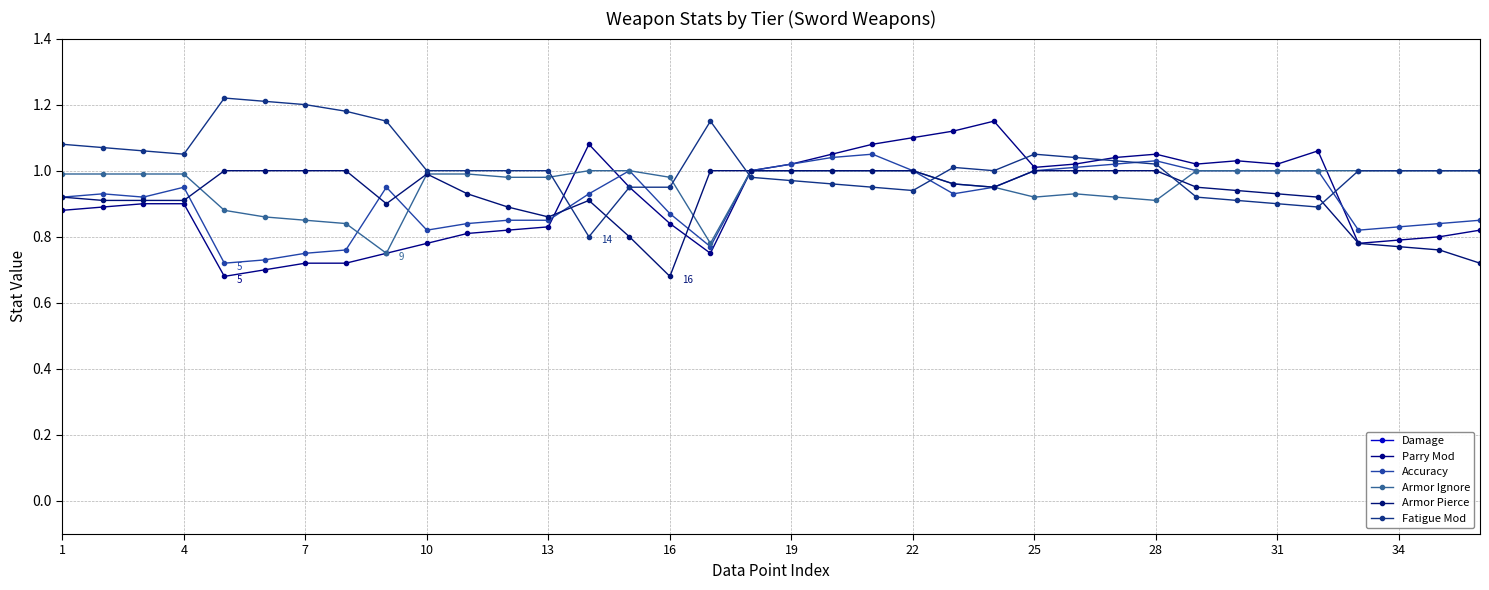

The Fatigue Mod series shows 0.5 at 23. True or false?

False